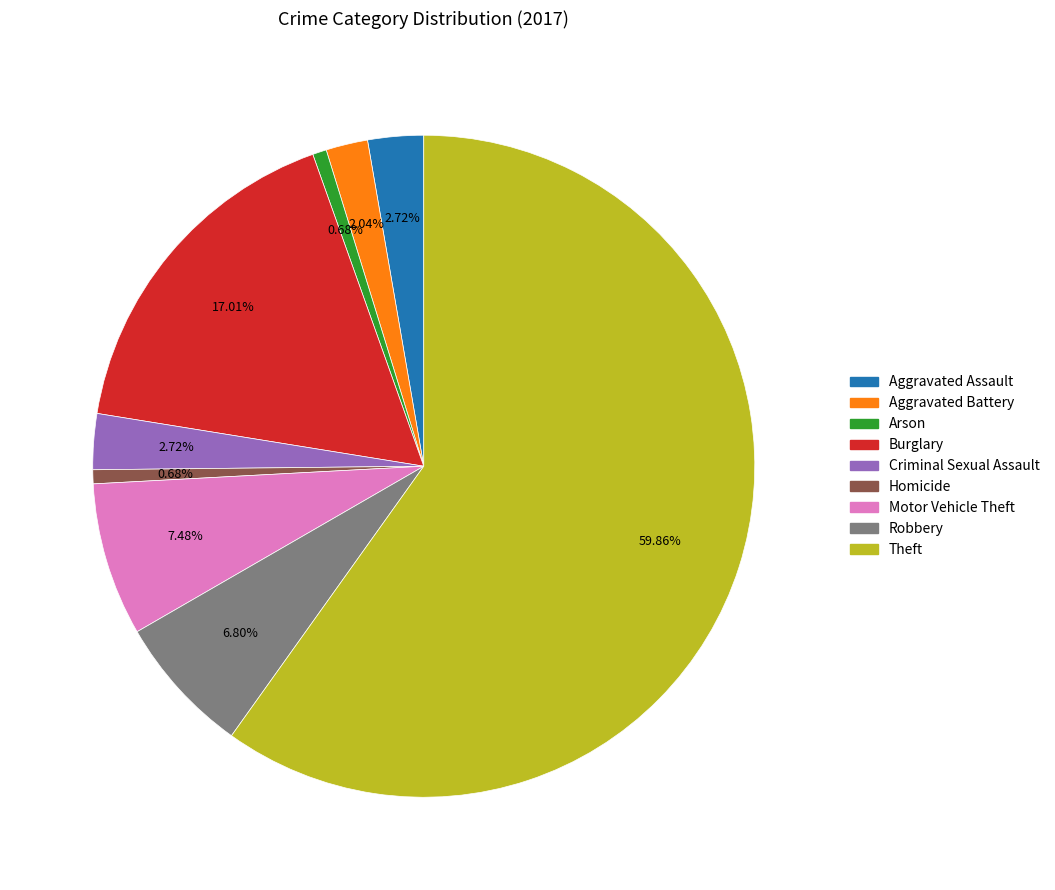

Between Aggravated Battery and Motor Vehicle Theft, which is larger?

Motor Vehicle Theft